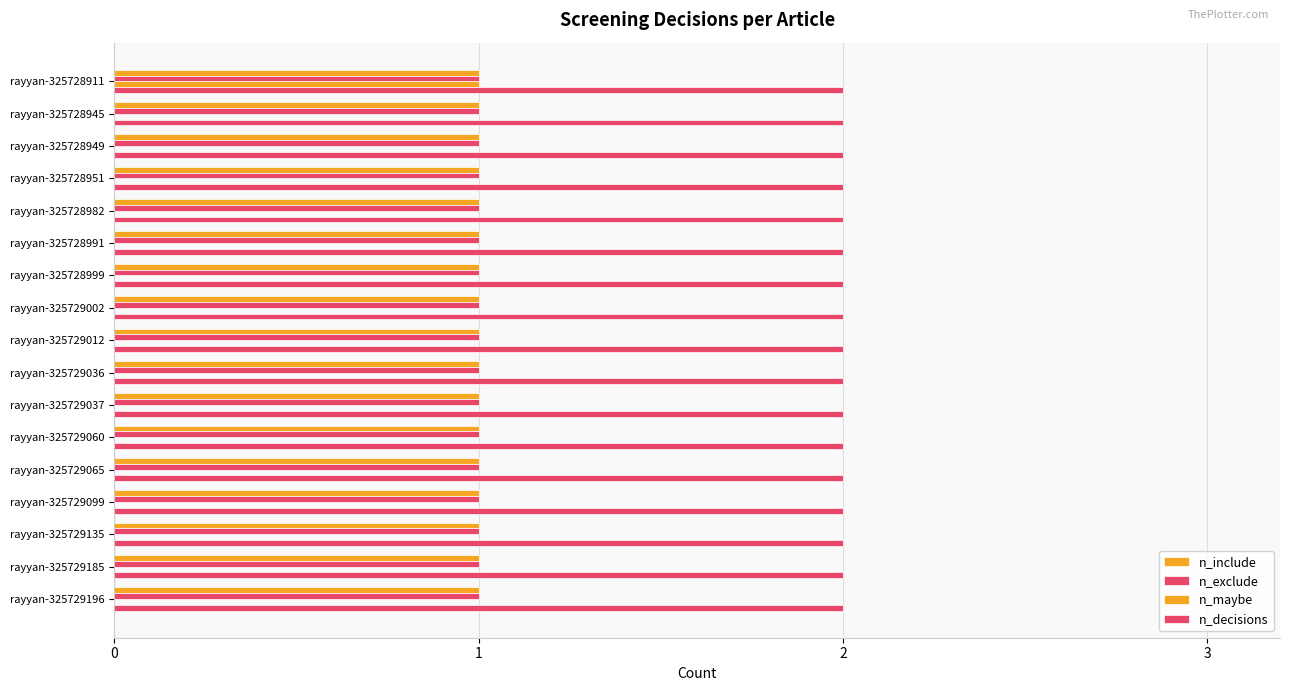

How many data points does each series have?

17